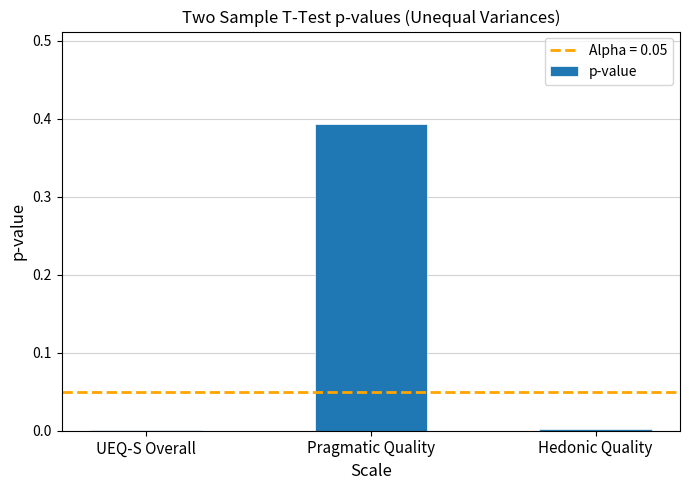

Is it true that the value at UEQ-S Overall is 0.0?

True